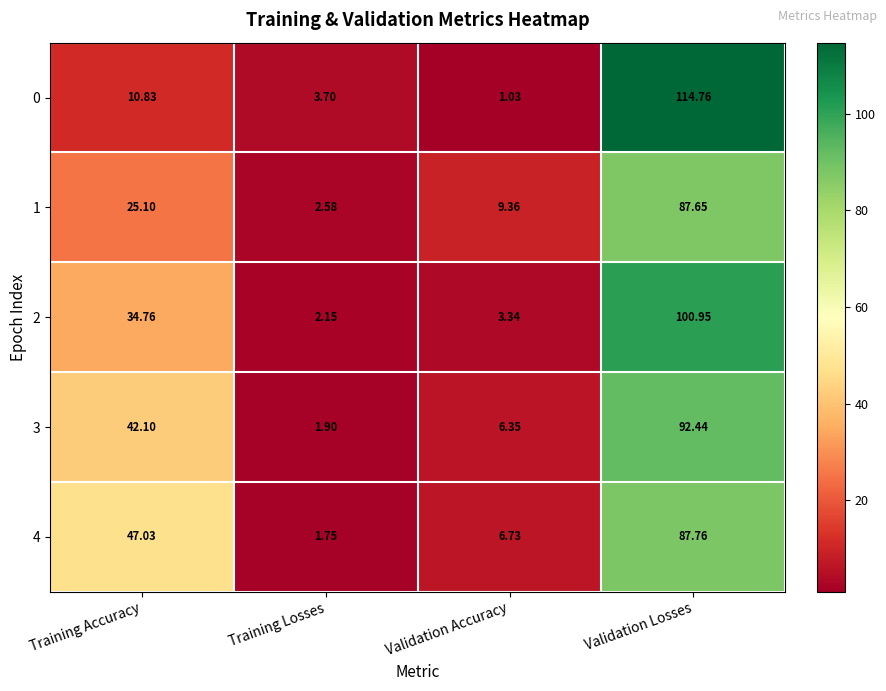

Which category has the lowest value in the 3 series?

Training Losses